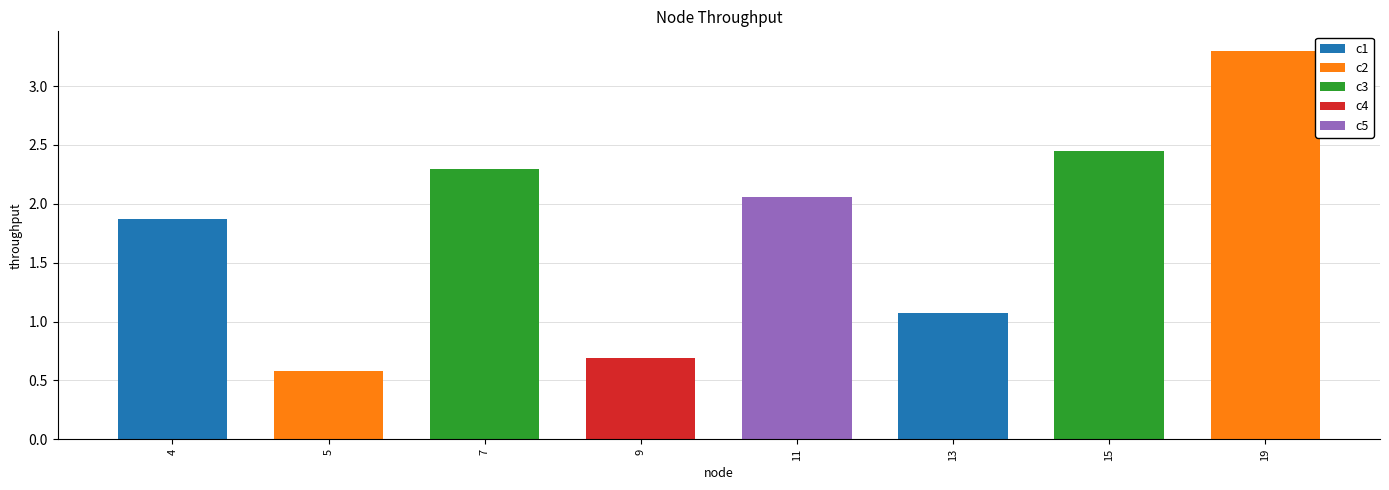

The value at 19 is 4.5. True or false?

False